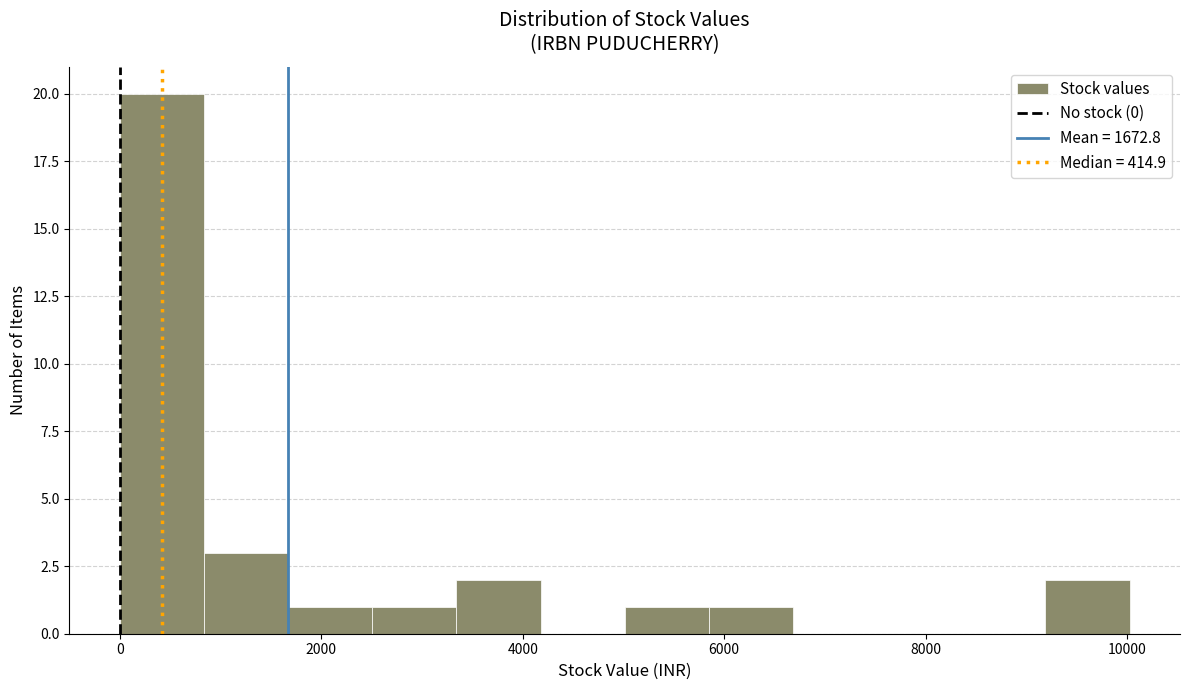

Which range on the x-axis has the tallest bar?

0 to 800